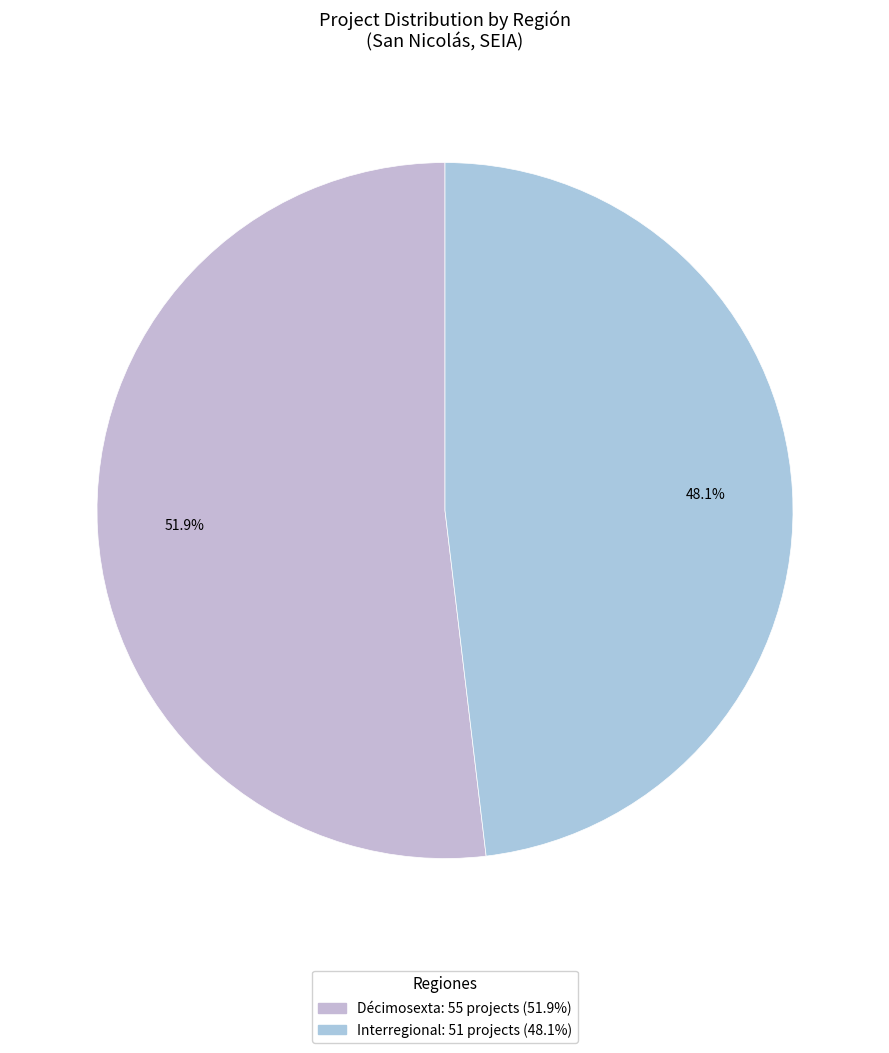

Does any single category account for the majority?

Yes